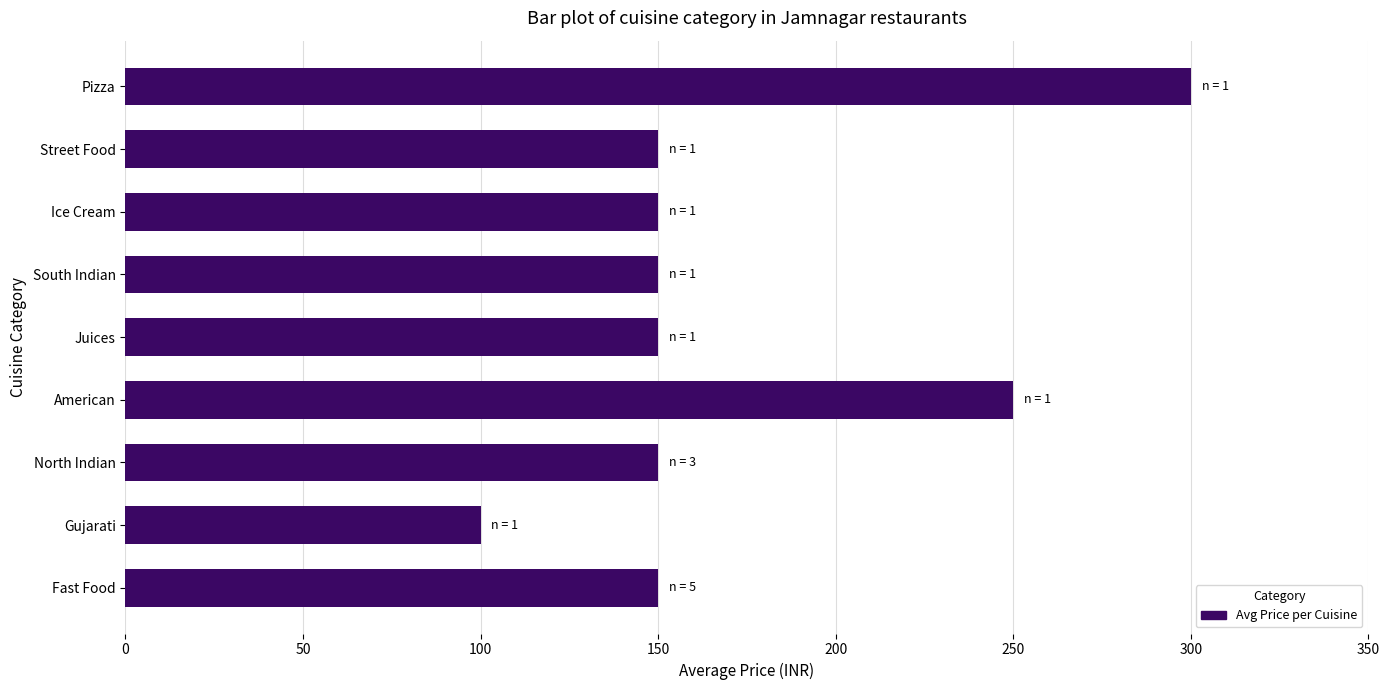

What is the difference between the maximum and minimum values?

200